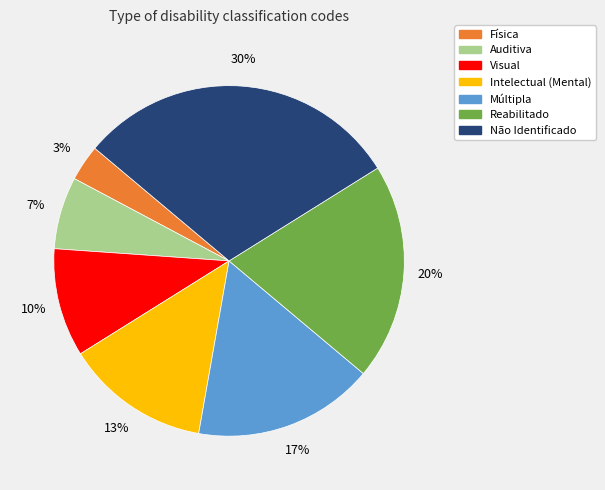

Is there any slice that represents more than half of the pie?

No